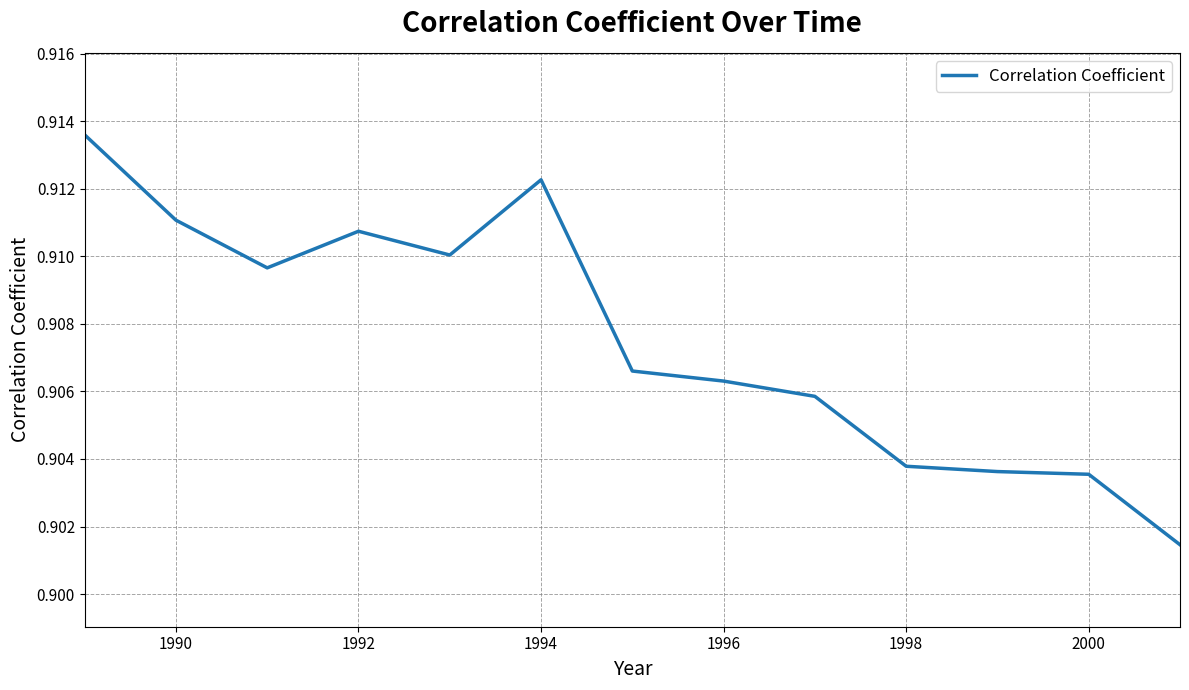

Which has a higher value, 2000 or 1990?

1990